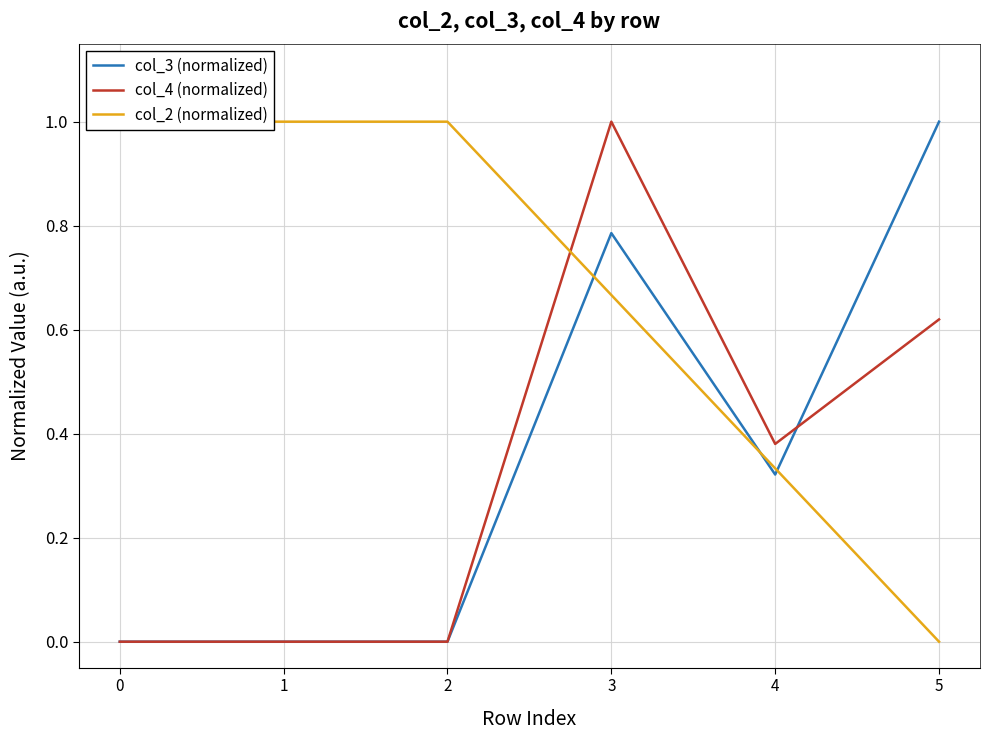

What is the average value of the col_3 (normalized) series?

0.4